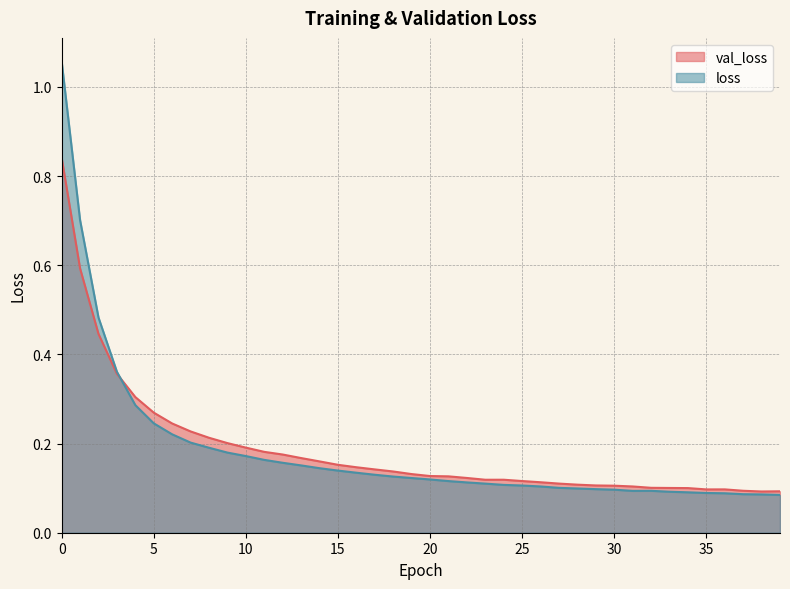

What are all the series names shown in the legend?

val_loss, loss